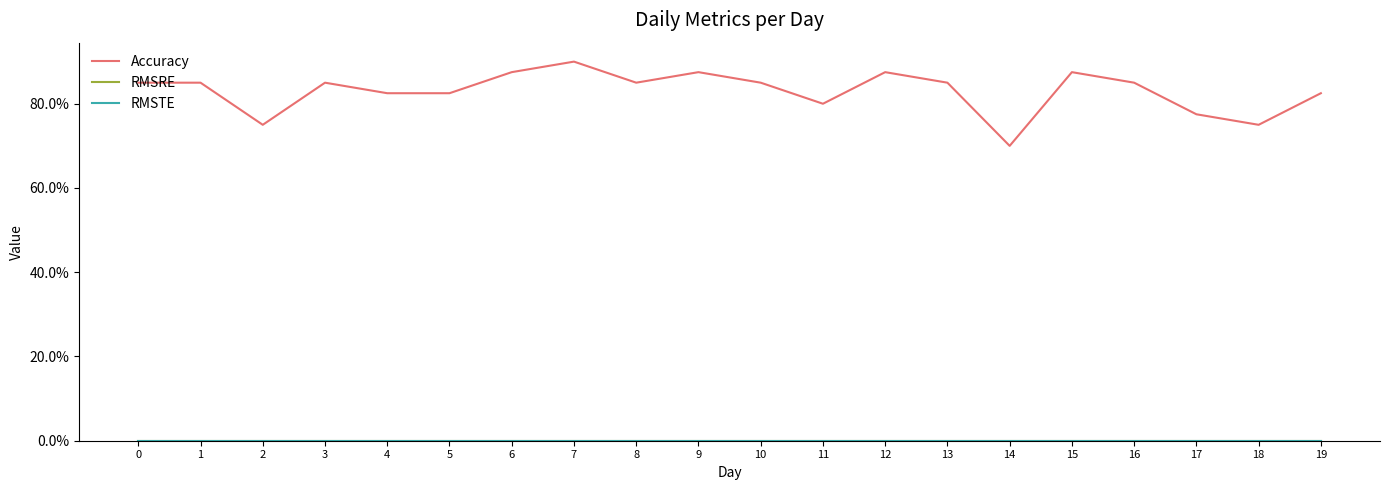

Between 12 and 19, which series saw the biggest shift?

Accuracy